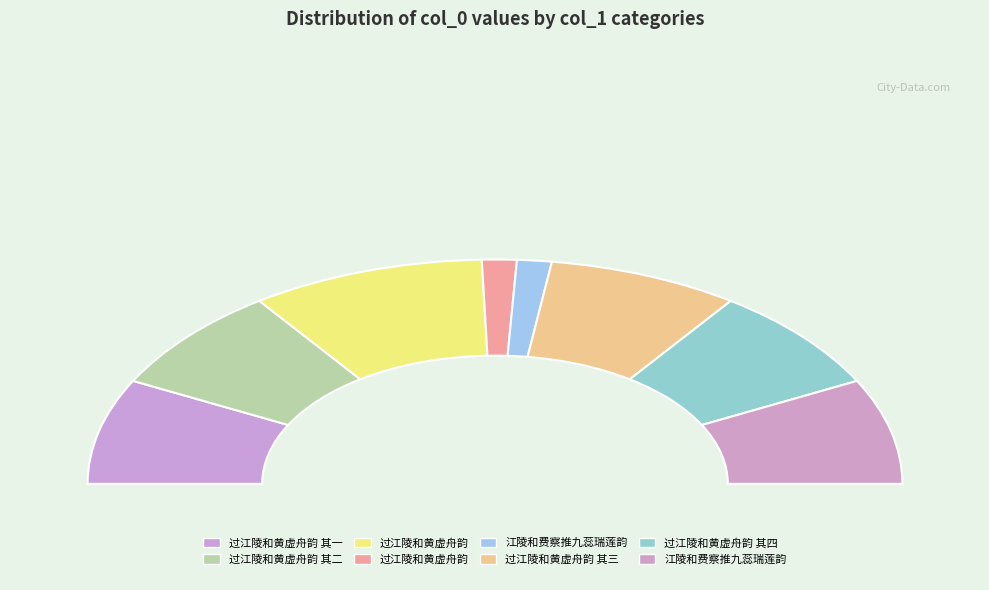

How much of the chart is everything except 过江陵和黄虚舟韵 其二?

84.8%